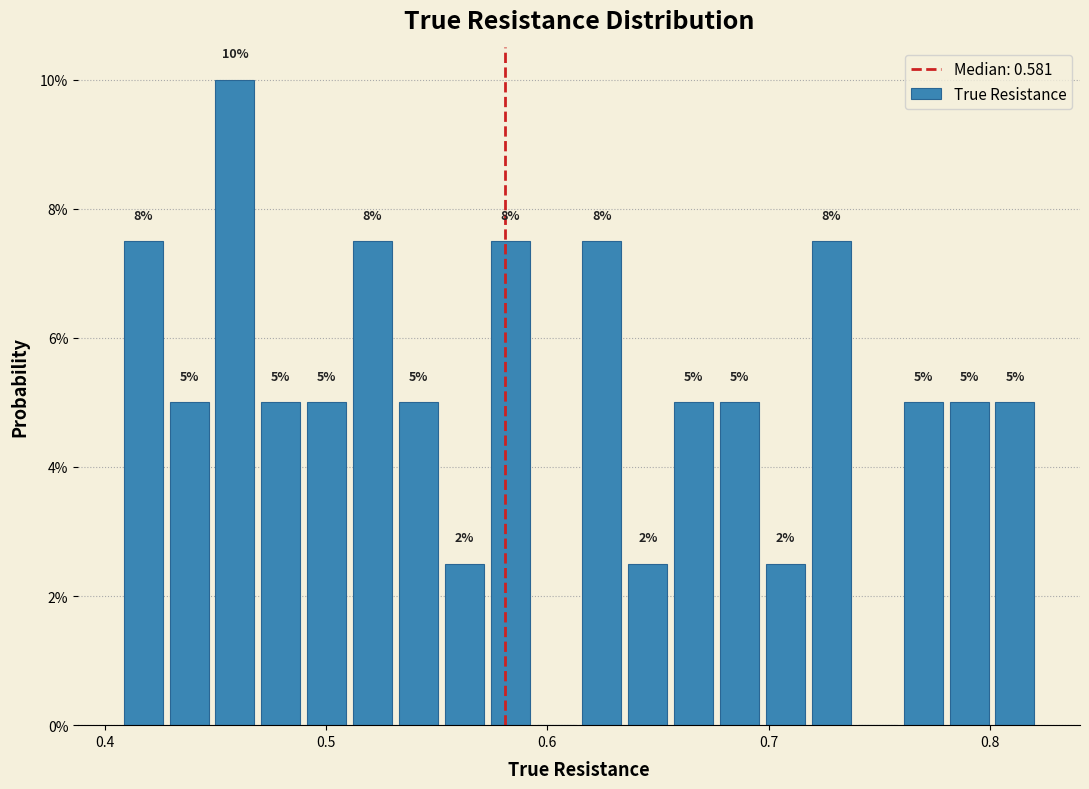

Around what value on the x-axis is the tallest bar? Give the approximate position of its centre, as read against the axis.

0.46